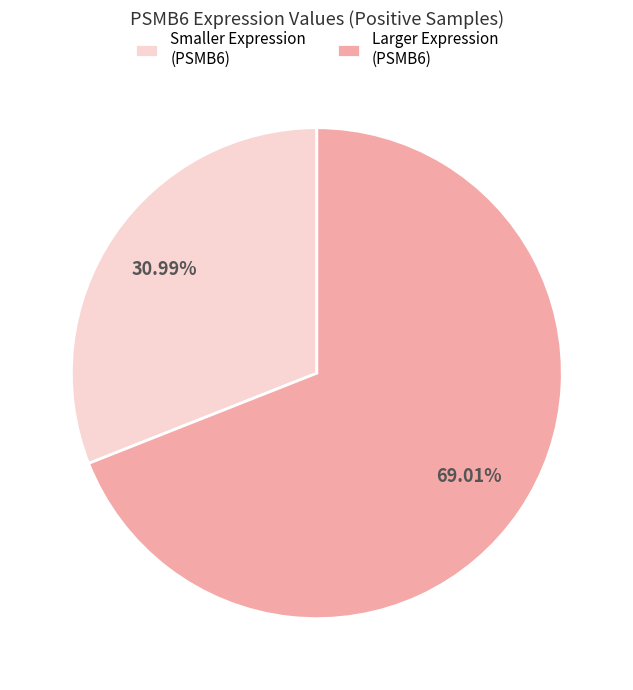

What is the majority slice?

Larger Expression (PSMB6)